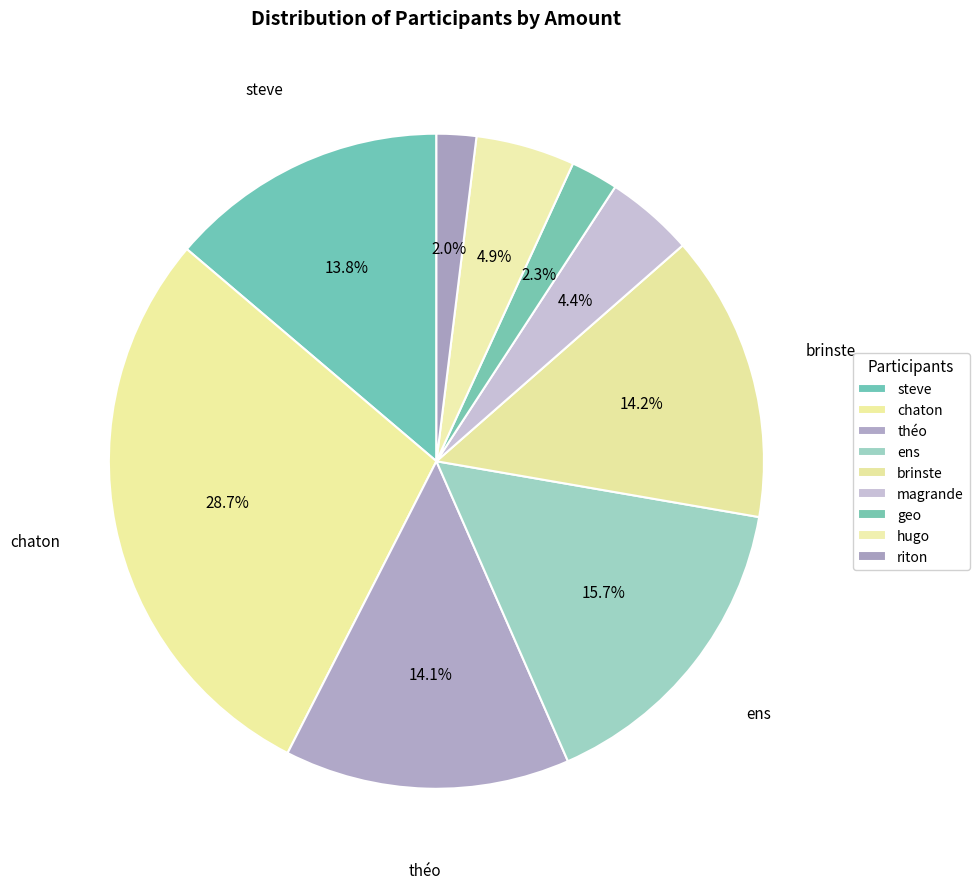

What is the smallest slice in the pie chart?

riton